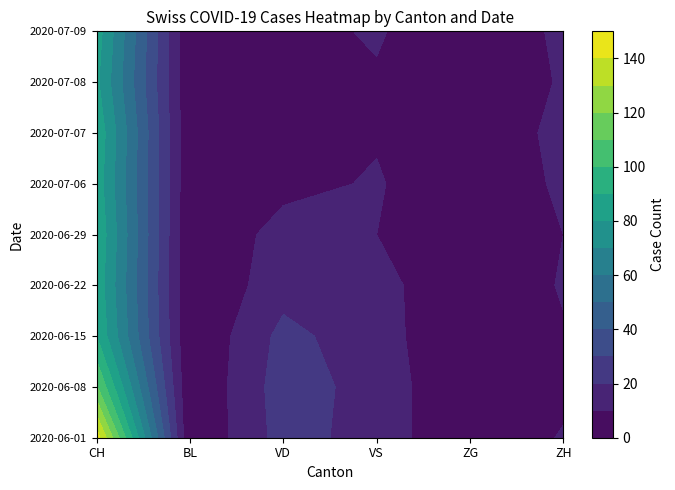

Reading right to left, list all the values displayed in this chart.

2020-06-01: 5=11	4=0	3=16	2=24	1=0	0=145
2020-06-08: 5=7	4=0	3=16	2=25	1=0	0=111
2020-06-15: 5=9	4=1	3=14	2=23	1=0	0=90
2020-06-22: 5=11	4=0	3=14	2=16	1=0	0=87
2020-06-29: 5=10	4=0	3=10	2=14	1=0	0=89
2020-07-06: 5=12	4=1	3=11	2=7	1=1	0=86
2020-07-07: 5=13	4=2	3=9	2=7	1=1	0=88
2020-07-08: 5=11	4=2	3=9	2=7	1=1	0=82
2020-07-09: 5=12	4=2	3=11	2=7	1=1	0=85